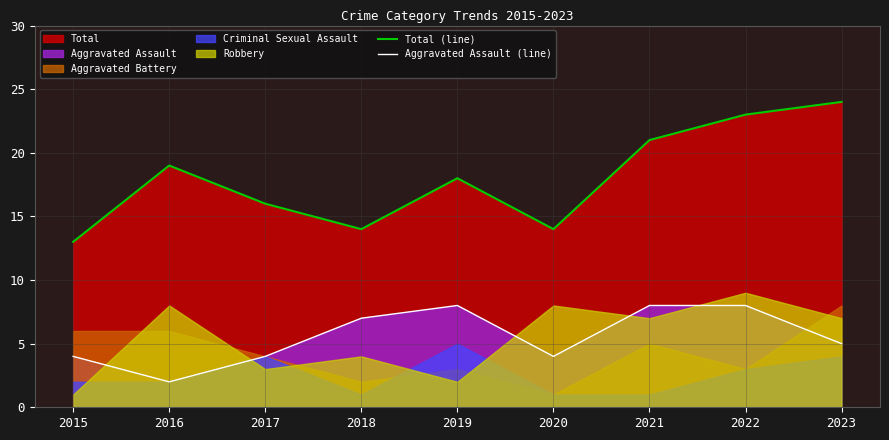

The value of Total (line) at 2018 is 25. True or false?

False